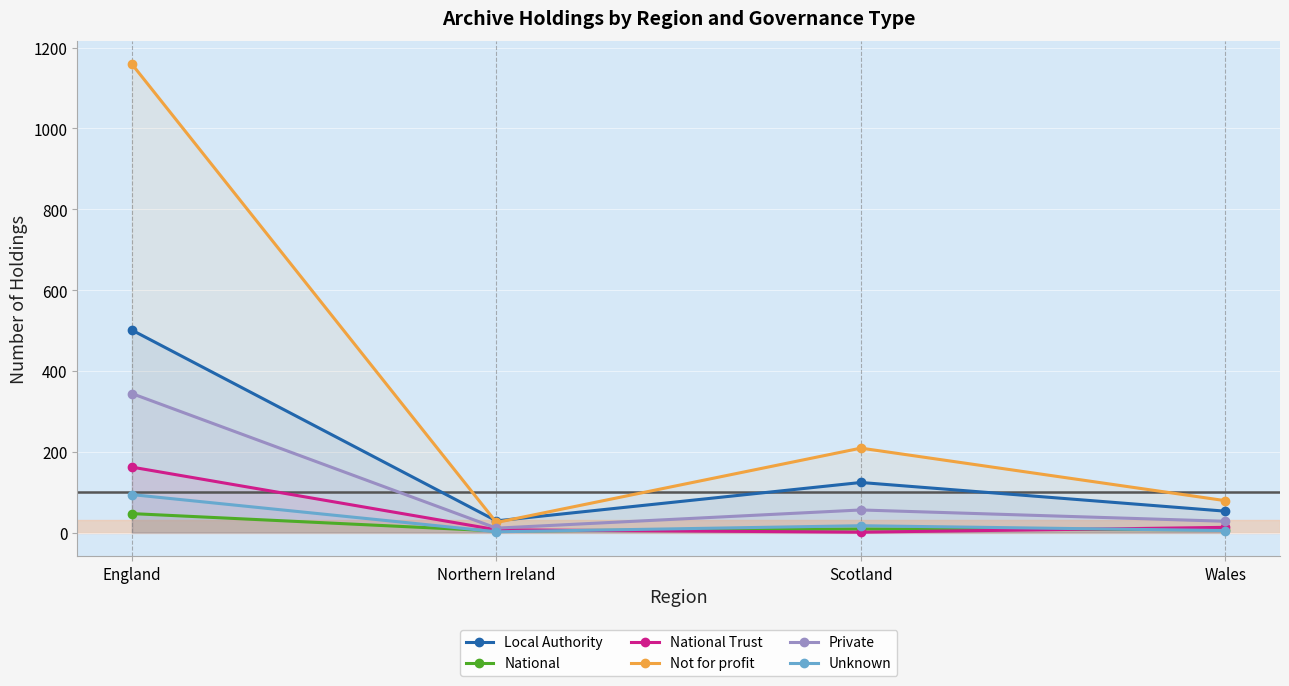

Which series has the largest range (max minus min)?

Not for profit